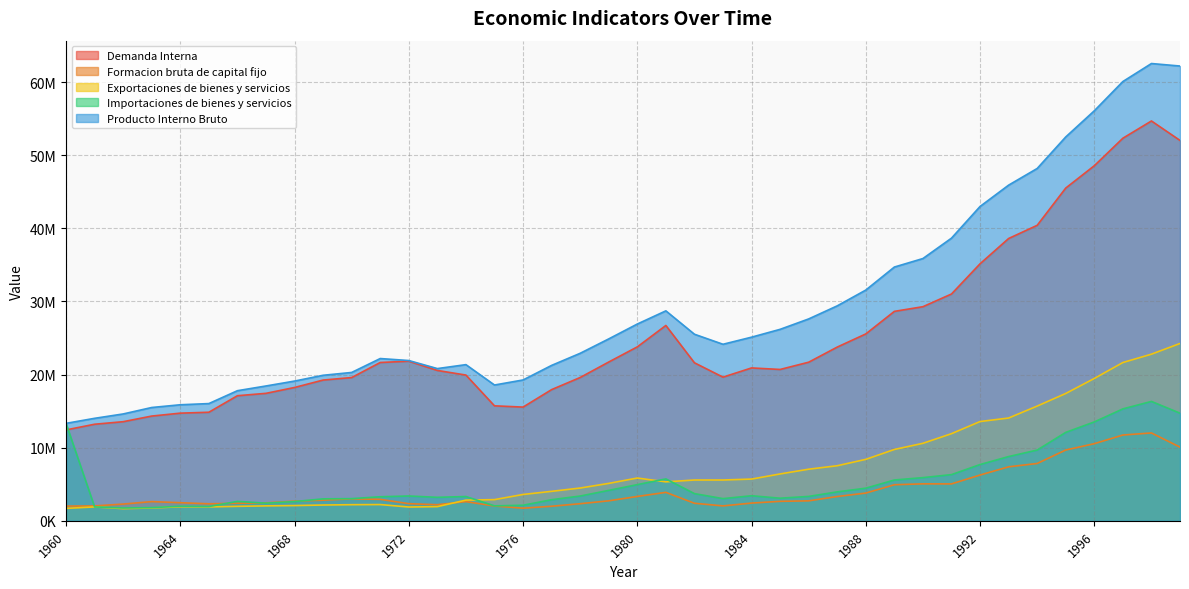

Rank the series by their maximum value, from highest to lowest.

Producto Interno Bruto, Demanda Interna, Exportaciones de bienes y servicios, Importaciones de bienes y servicios, Formacion bruta de capital fijo